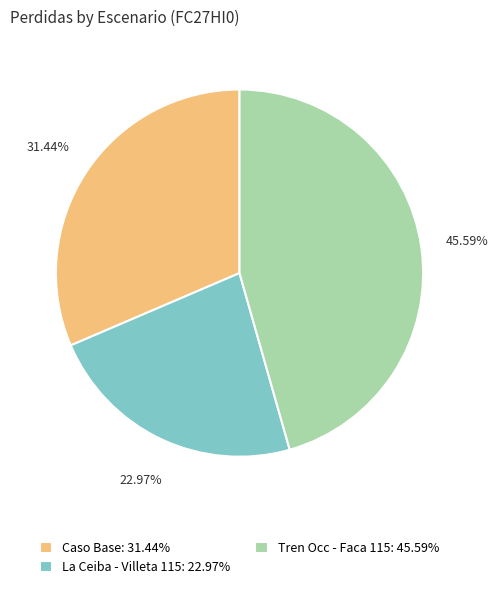

How many slices are in this pie chart?

3